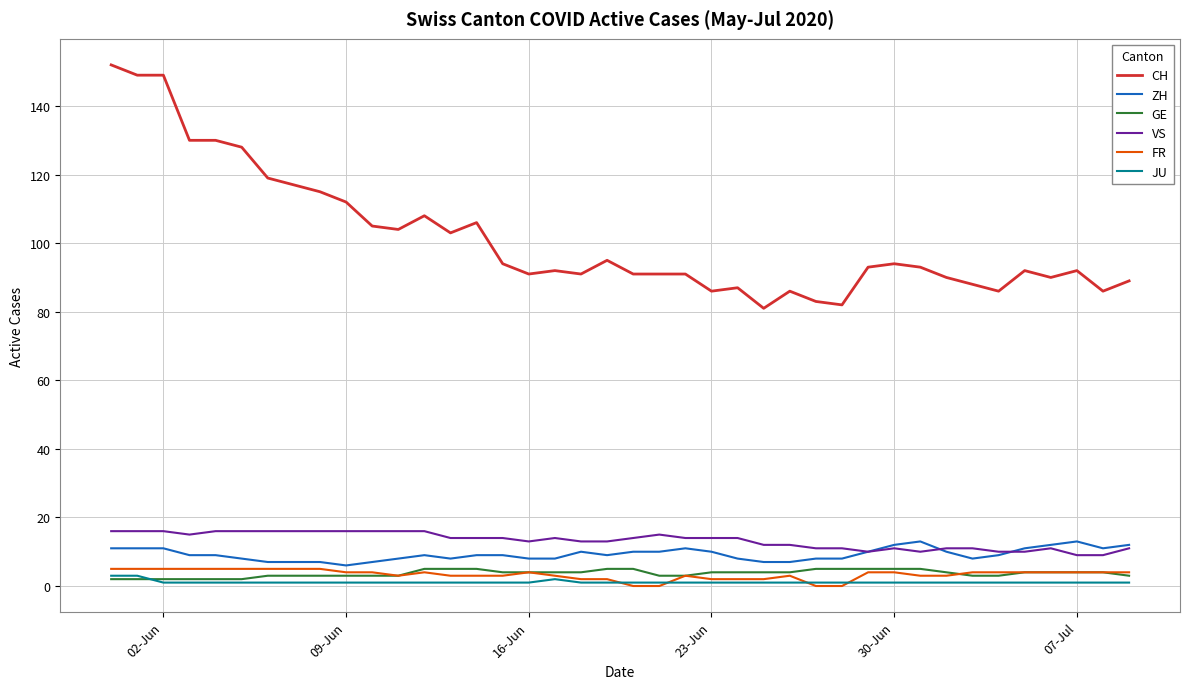

Which series has the widest spread of values?

CH